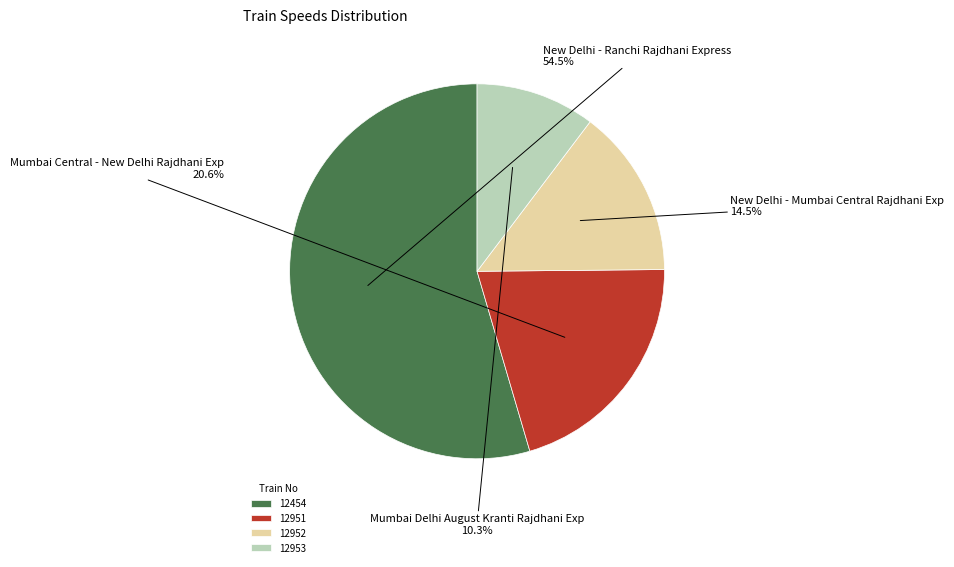

Between 12454 and 12951, which is larger?

12454